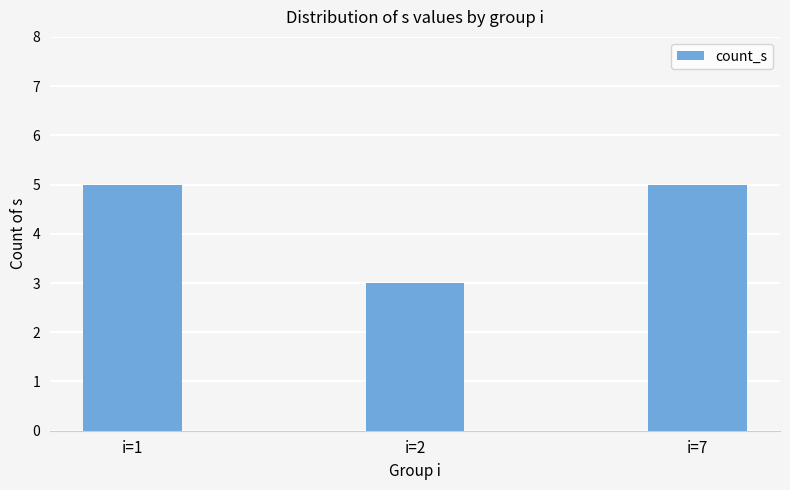

Are the bars grouped side by side (vs. stacked)?

No